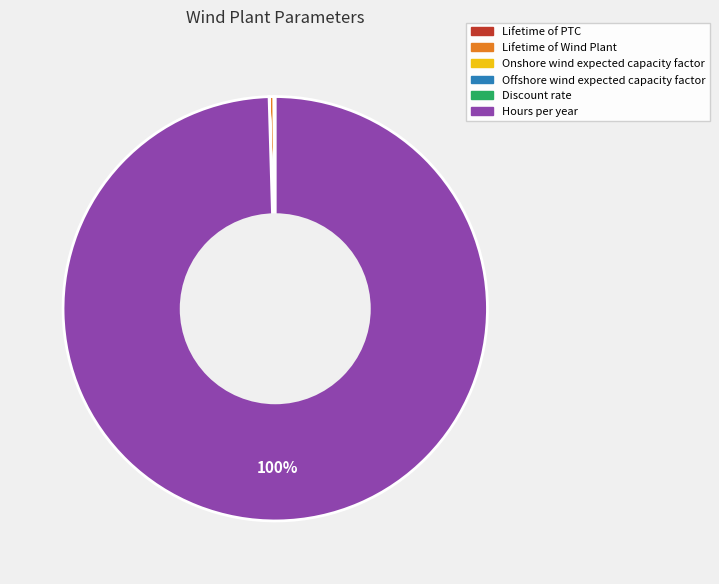

Which slice is the largest?

Hours per year